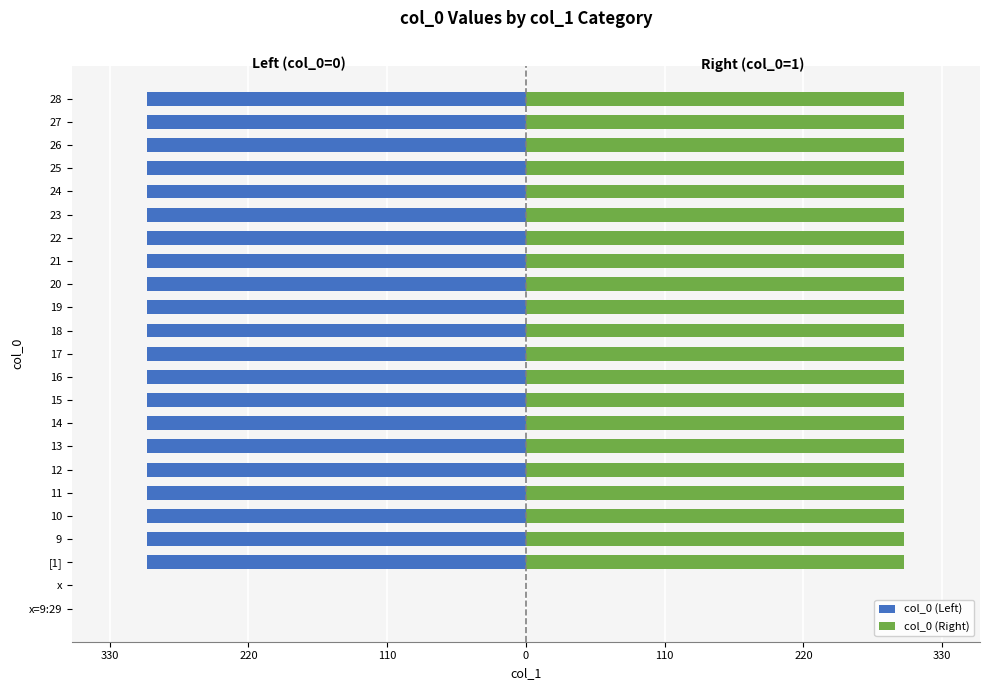

What is the sum of the col_0 (Right) values at 17 and 26?

600